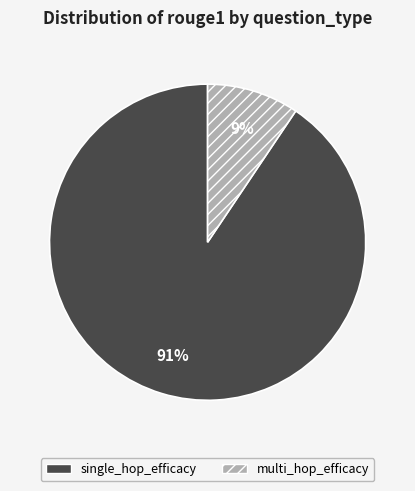

True or false: single_hop_efficacy accounts for 91% of the total.

True